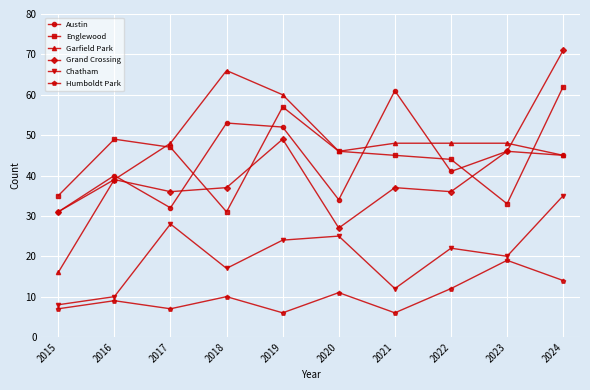

What is the average value of the Grand Crossing series?

41